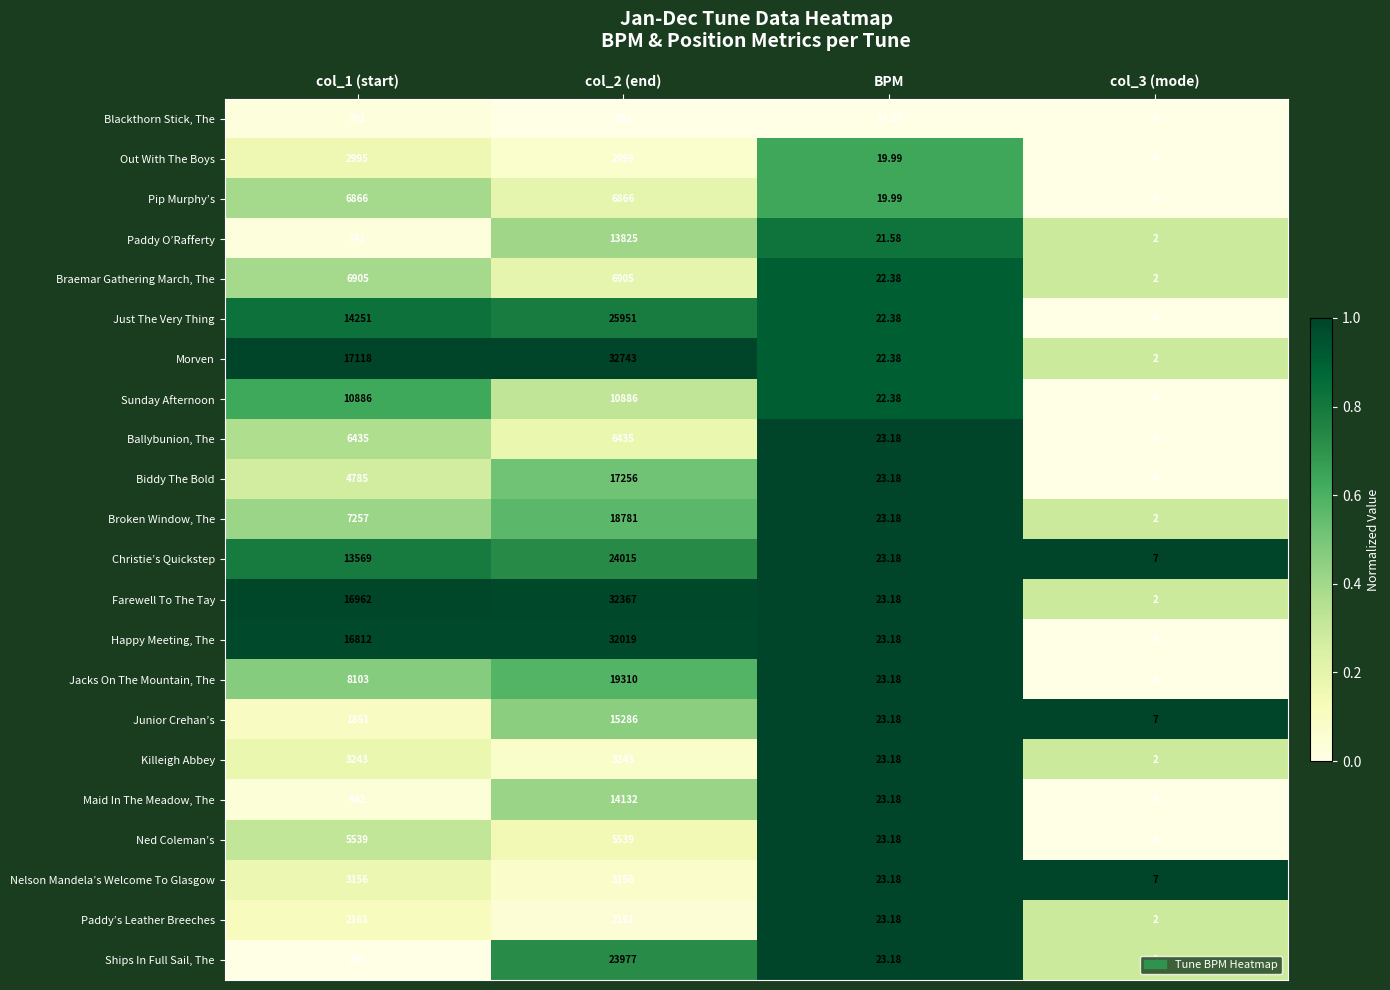

At which label is Out With The Boys closest to 1497?

BPM